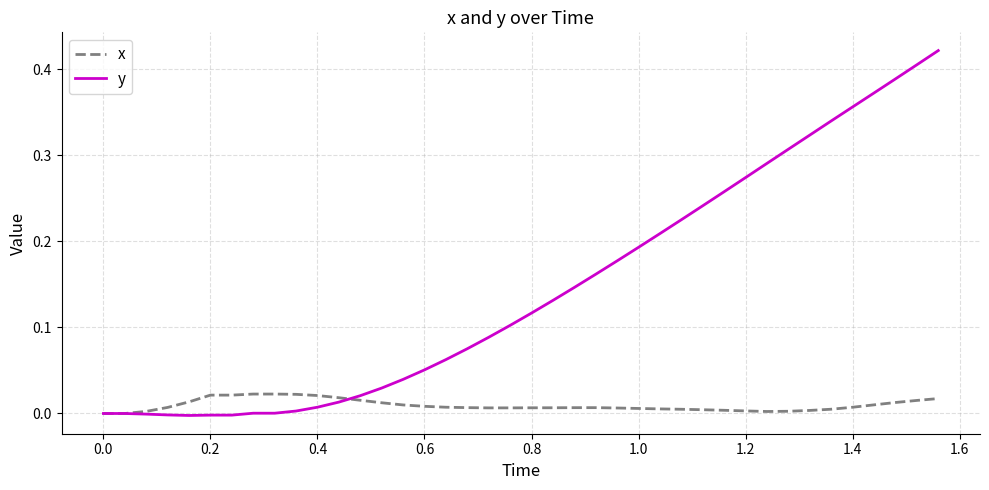

Which series has the largest total across all categories?

y